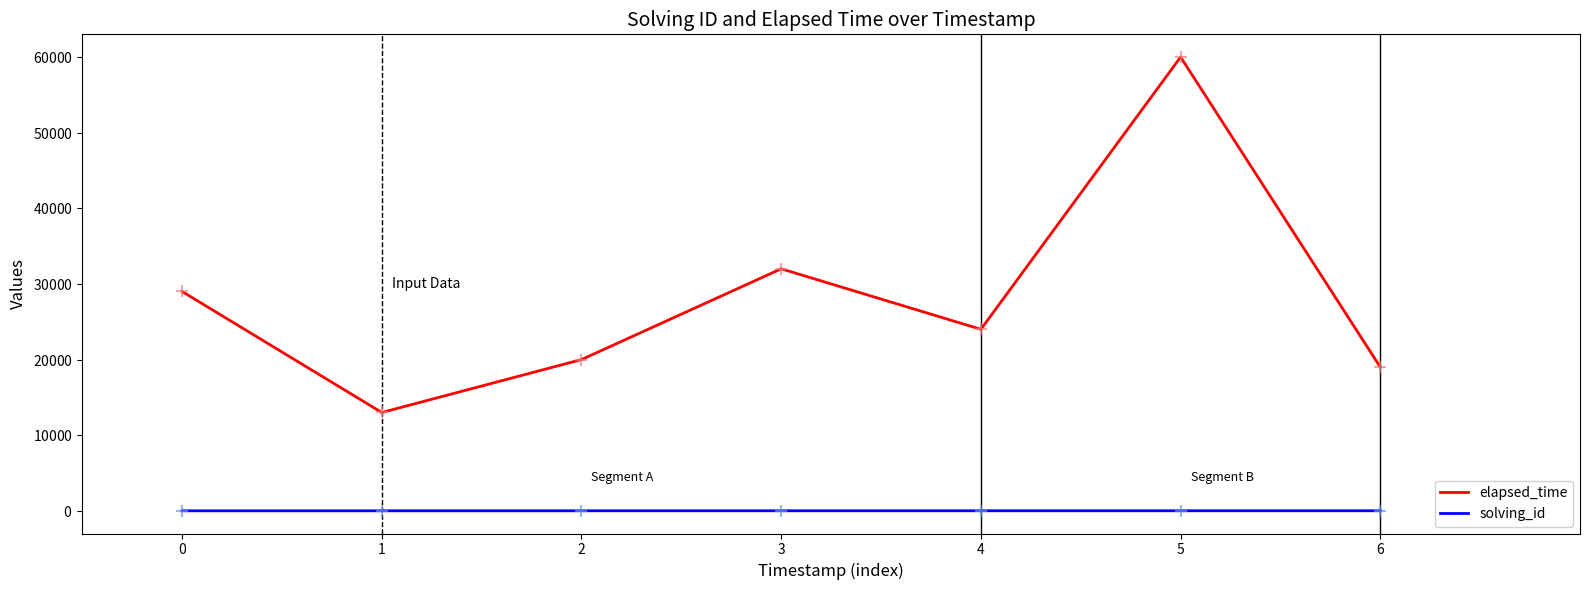

What are all the series names shown in the legend?

elapsed_time, solving_id